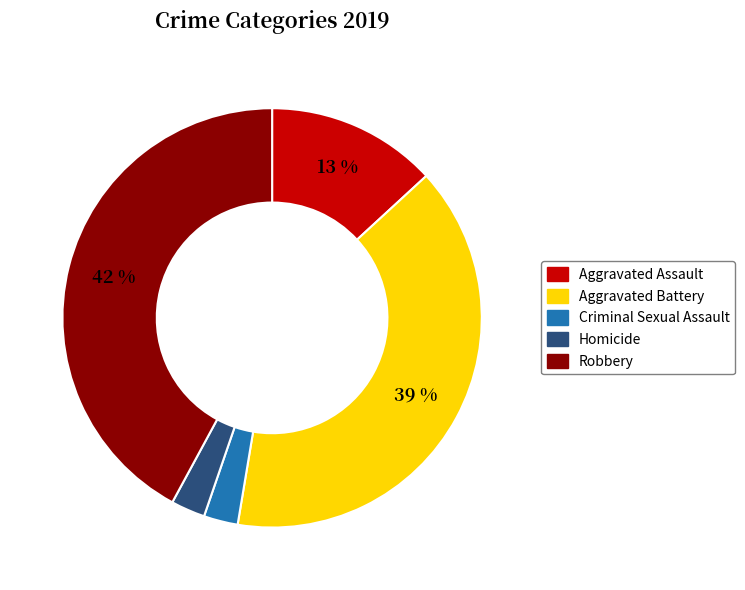

Does Robbery represent more than half of the total?

No